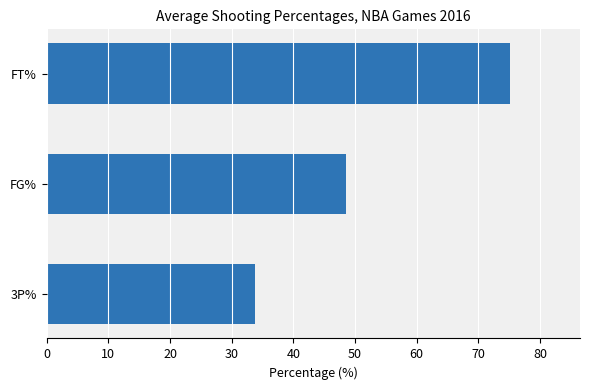

The value at FT% is 75.2. True or false?

True